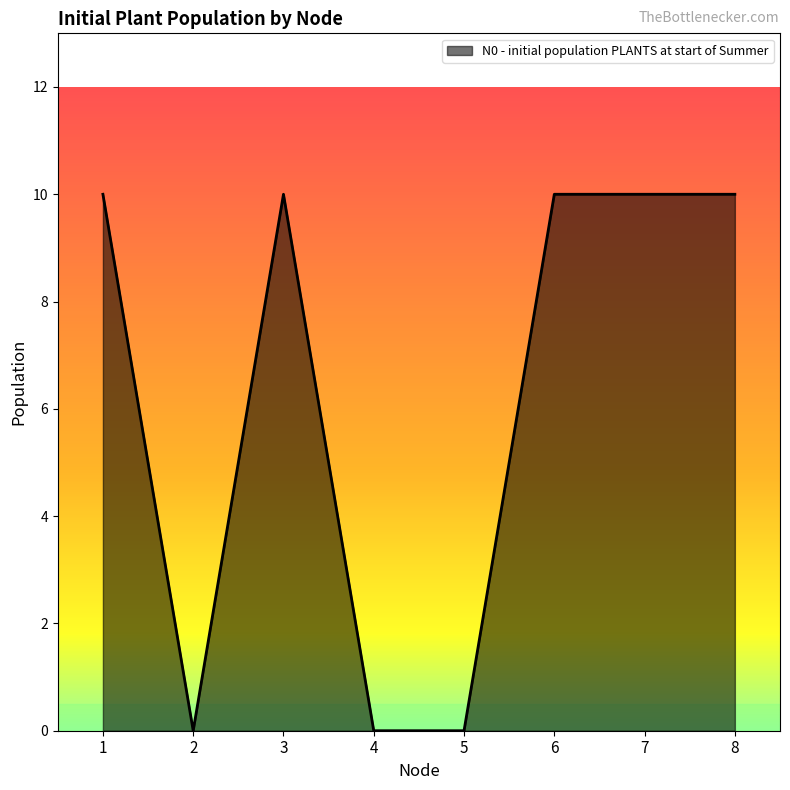

The value at 2 is 0. True or false?

True